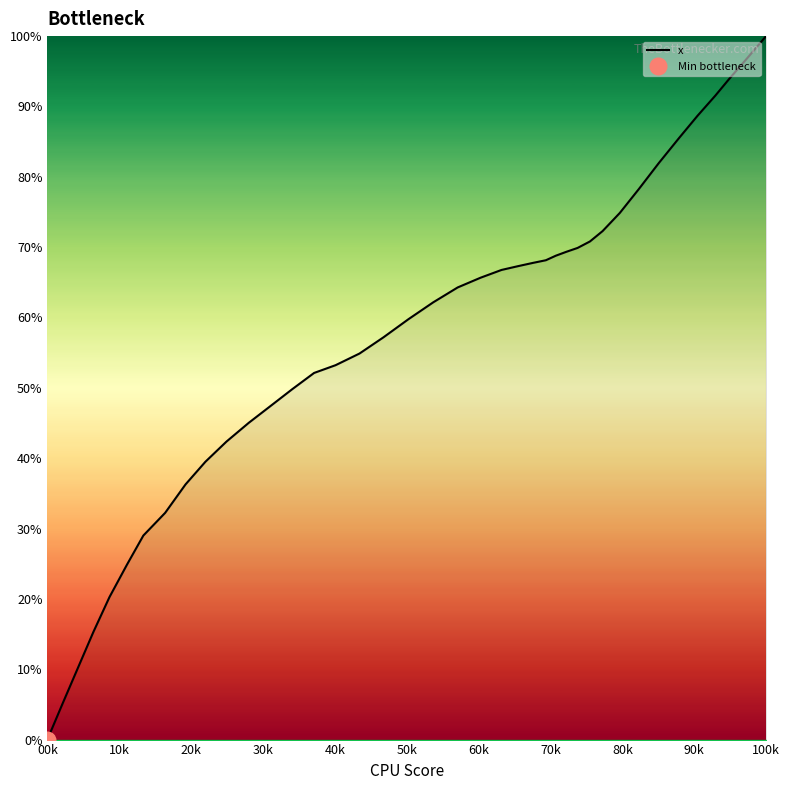

What is the difference between the second highest and minimum values?

96.9